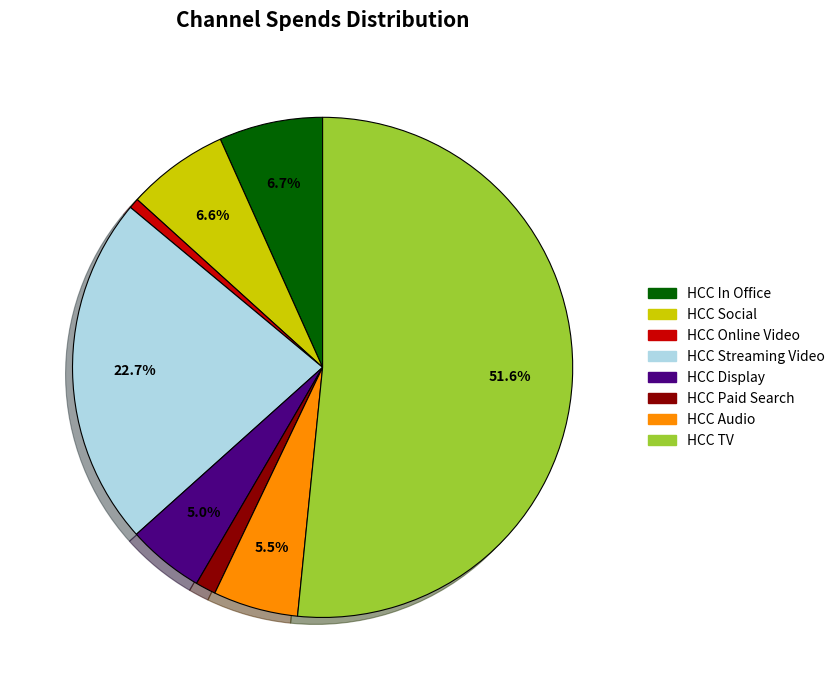

How much of the chart is everything except HCC Audio?

94.5%